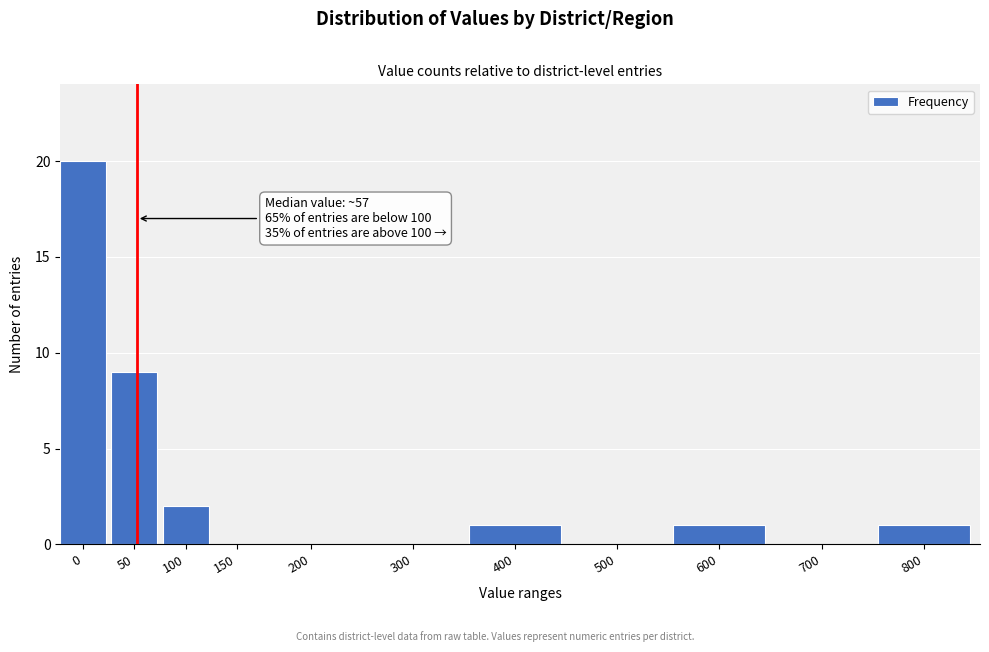

Reading left to right, what are all the values shown in this chart?

0=20	50=9	100=2	150=0	200=0	300=0	400=1	500=0	600=1	700=0	800=1